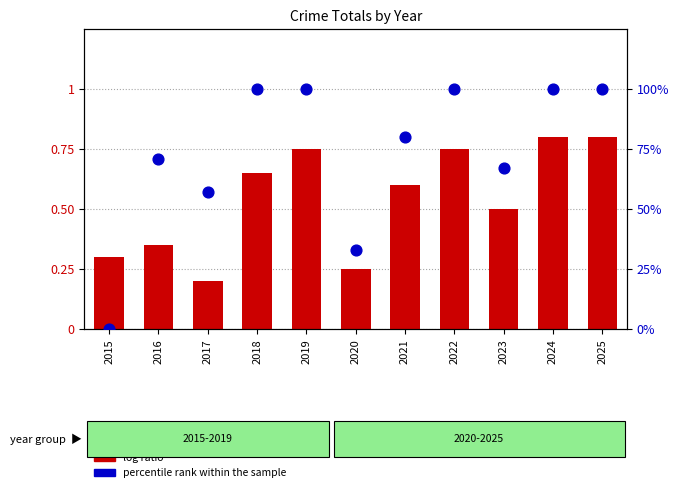

Which series has the largest Y range (max minus min)?

percentile rank within the sample